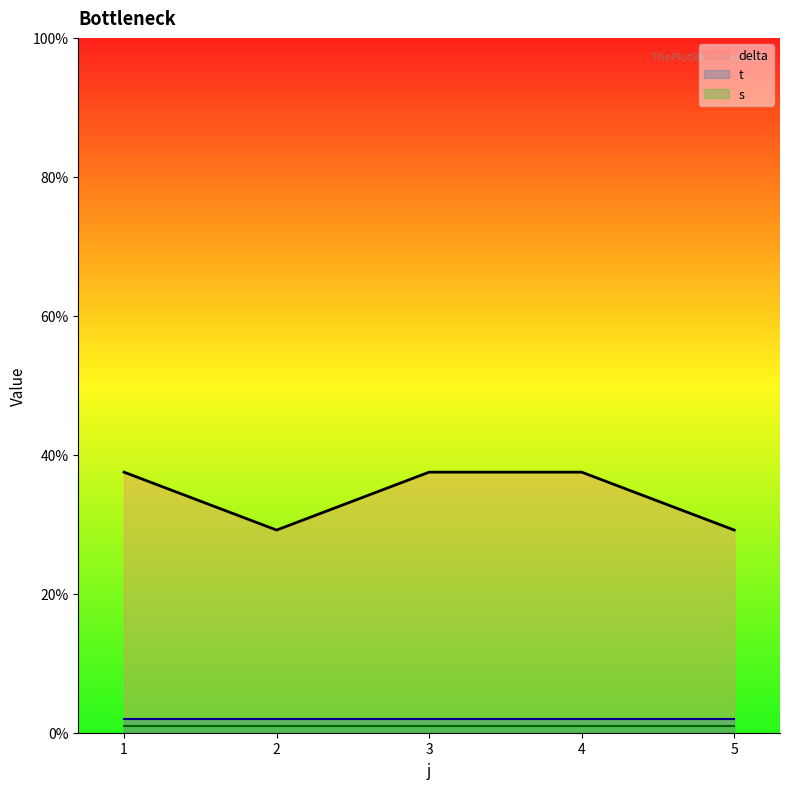

What is the greatest value displayed?

37.5